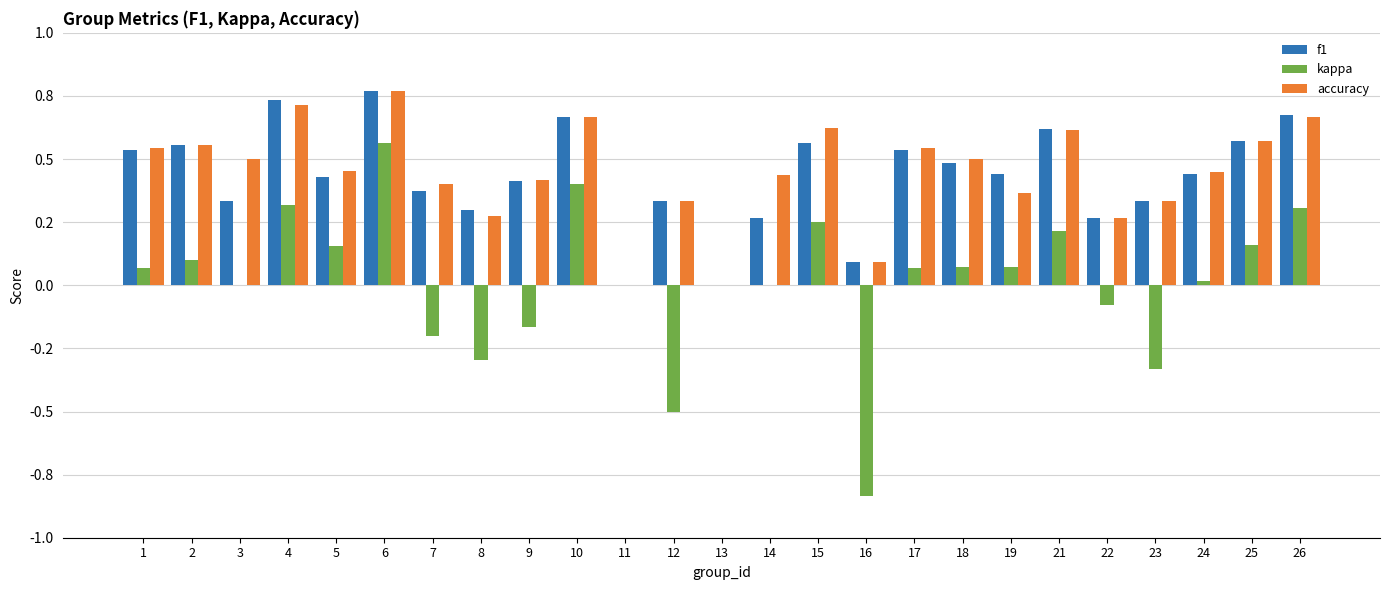

What is the sum of the kappa values at 10 and 24?

0.4